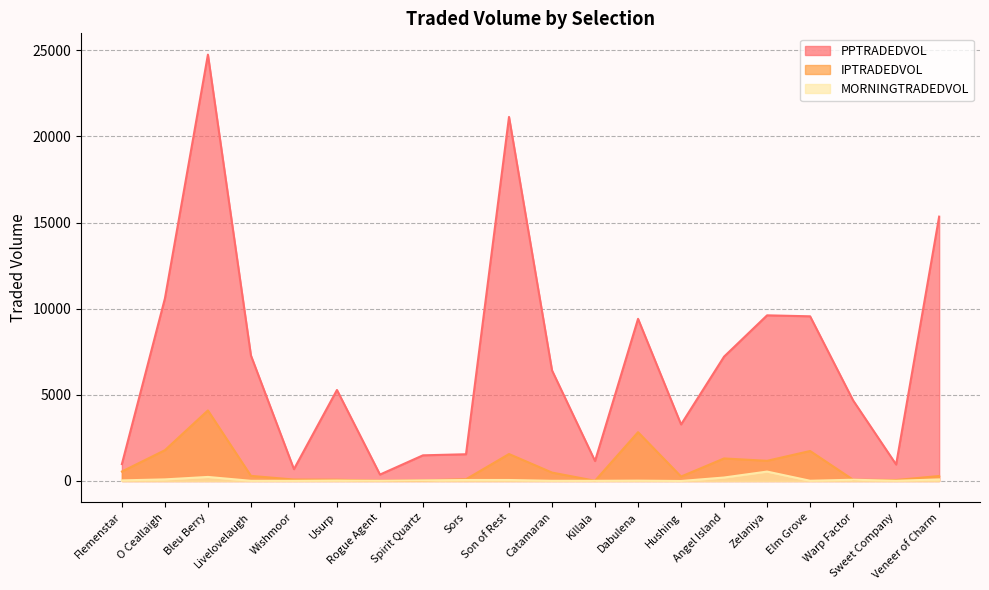

Reading left to right, what are all the values shown in this chart?

PPTRADEDVOL: Flemenstar=981.9	O Ceallaigh=10590.9	Bleu Berry=24743.6	Livelovelaugh=7283.2	Wishmoor=686.6	Usurp=5281.8	Rogue Agent=372.9	Spirit Quartz=1489.7	Sors=1552.2	Son of Rest=21128.5	Catamaran=6417.4	Killala=1159.2	Dabulena=9411.4	Hushing=3281.1	Angel Island=7217.7	Zelaniya=9614.4	Elm Grove=9557.5	Warp Factor=4675.6	Sweet Company=956.0	Veneer of Charm=15342.2
IPTRADEDVOL: Flemenstar=550.1	O Ceallaigh=1787.0	Bleu Berry=4094.9	Livelovelaugh=297.7	Wishmoor=83.4	Usurp=73.9	Rogue Agent=10.0	Spirit Quartz=36.8	Sors=101.8	Son of Rest=1564.7	Catamaran=488.9	Killala=13.9	Dabulena=2832.7	Hushing=257.9	Angel Island=1308.1	Zelaniya=1171.2	Elm Grove=1740.6	Warp Factor=74.0	Sweet Company=55.7	Veneer of Charm=289.9
MORNINGTRADEDVOL: Flemenstar=35.1	O Ceallaigh=92.7	Bleu Berry=234.9	Livelovelaugh=10.0	Wishmoor=10.0	Usurp=26.0	Rogue Agent=10.0	Spirit Quartz=34.5	Sors=57.4	Son of Rest=57.0	Catamaran=10.4	Killala=10.0	Dabulena=20.4	Hushing=0.0	Angel Island=201.5	Zelaniya=546.4	Elm Grove=13.6	Warp Factor=72.3	Sweet Company=12.8	Veneer of Charm=90.4